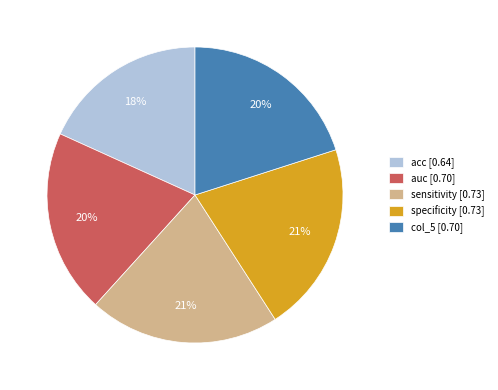

Count the number of slices in the pie.

5